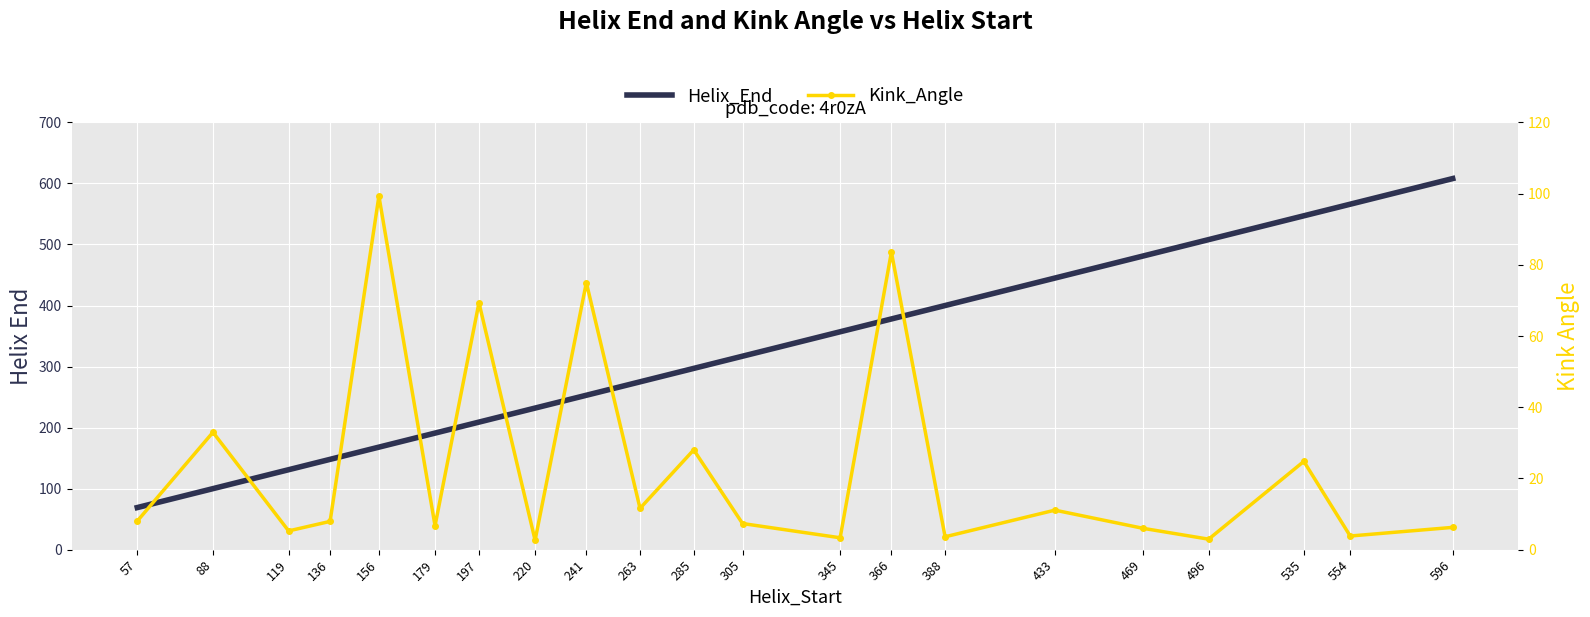

What is the difference between the maximum and minimum values in the Helix_End series?

539.0